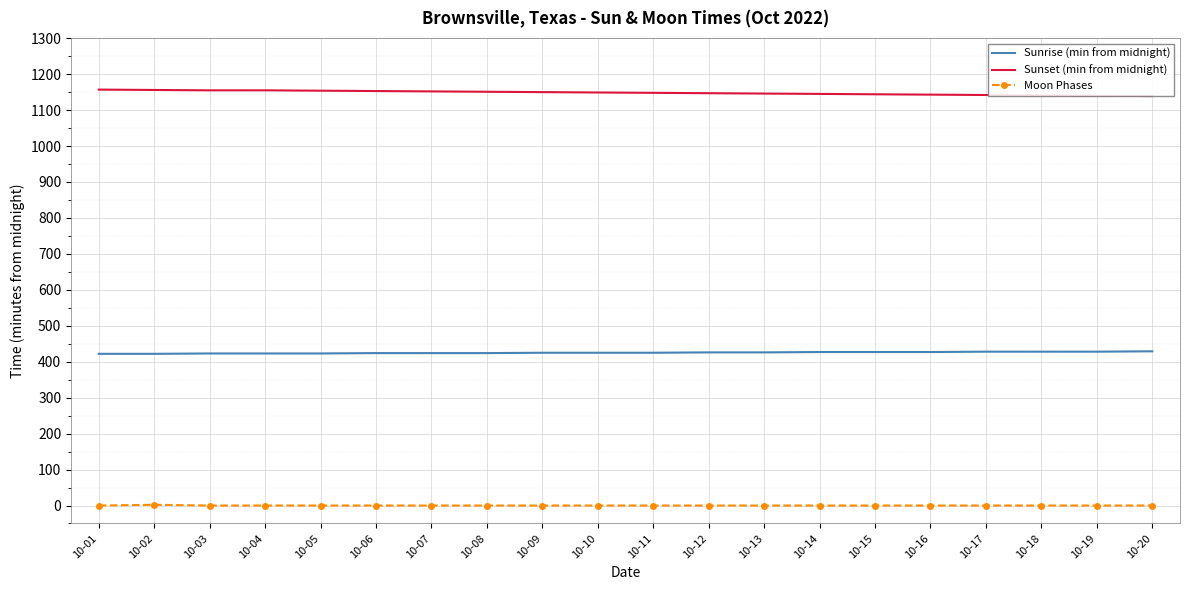

True or false: Moon Phases and Sunrise (min from midnight) cross at least once.

False